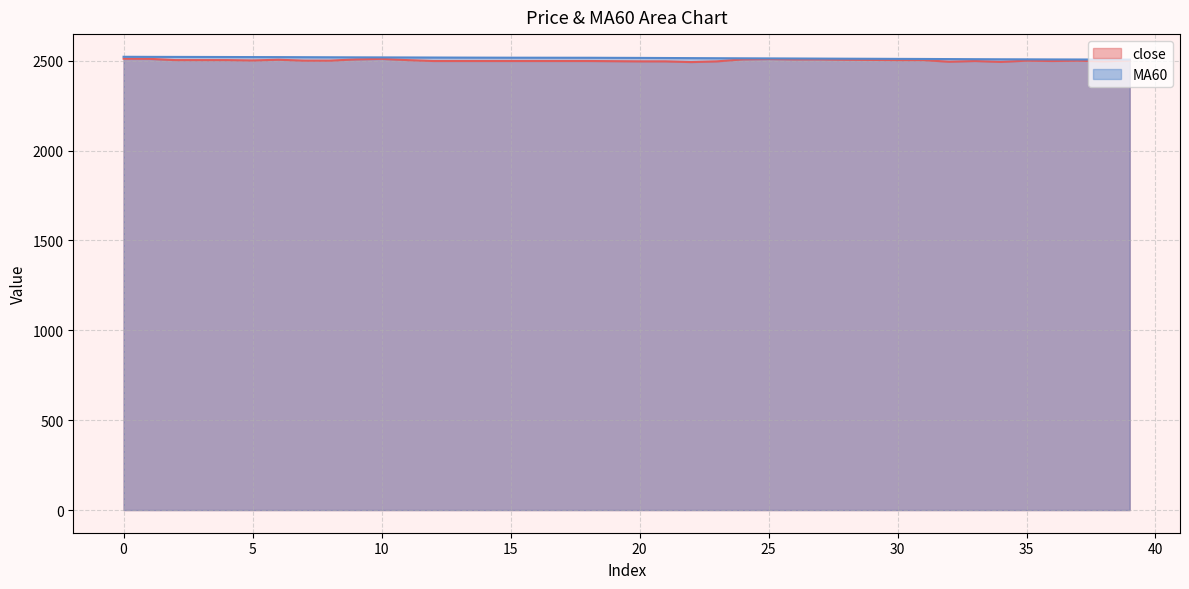

What is the value of the MA60 point at the 6th from the left?

2519.8